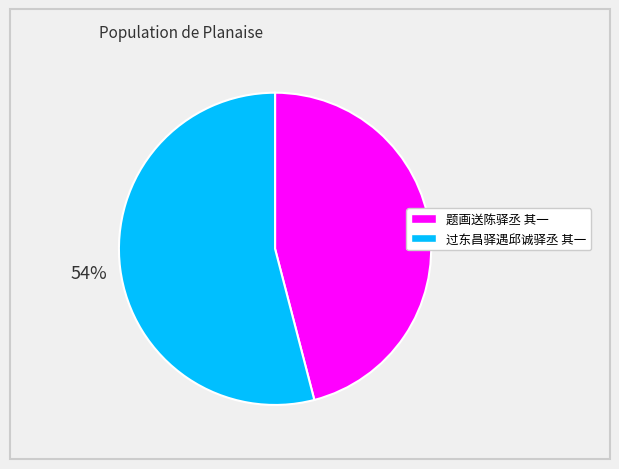

Approximately how many times larger is the value at 题画送陈驿丞 其一 compared to 过东昌驿遇邱诚驿丞 其一?

0.9